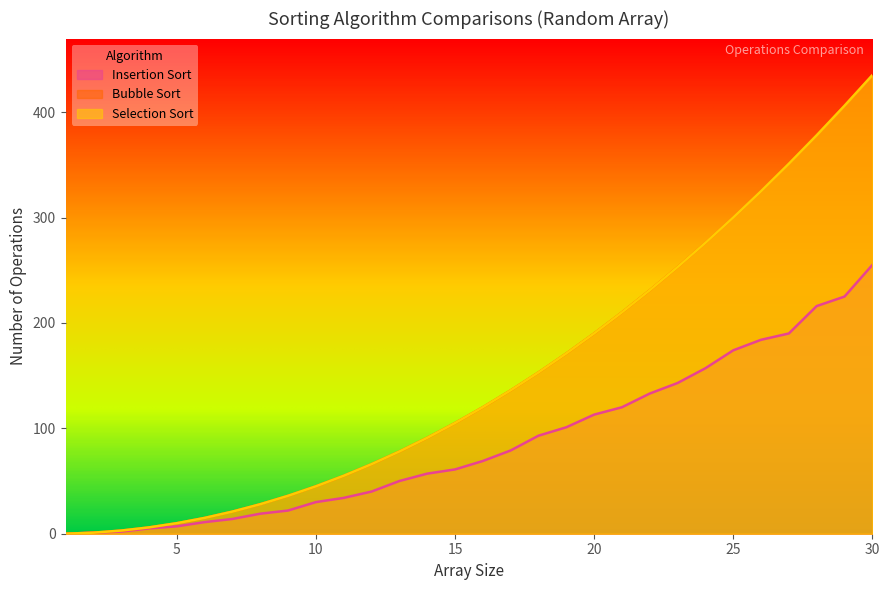

What is the sum of all Insertion Sort values?

2605